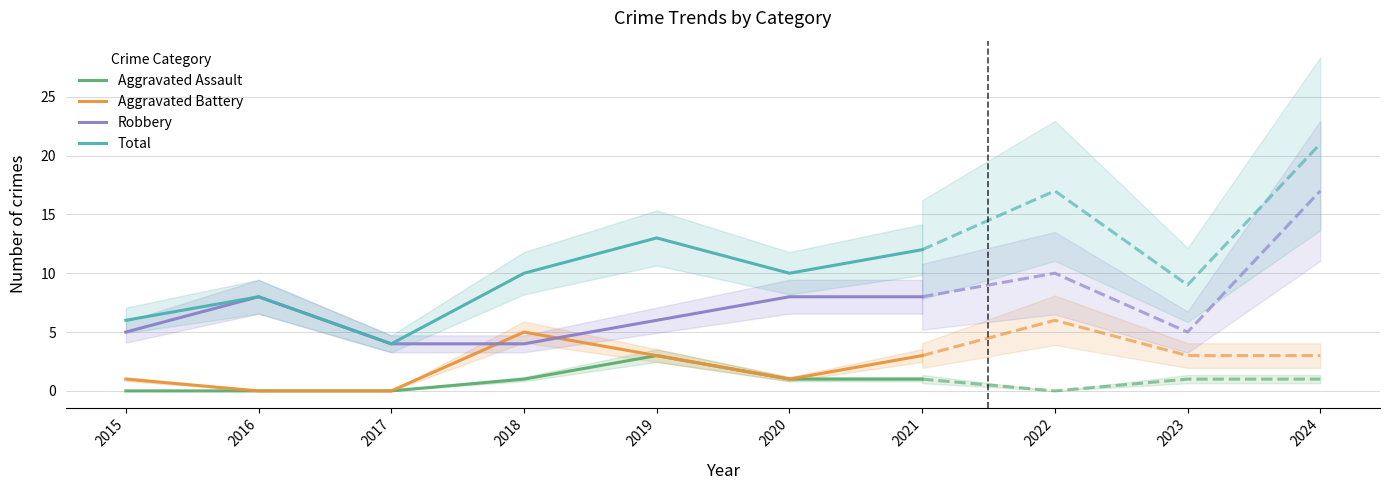

The value of Robbery at 2017 is 1. True or false?

False